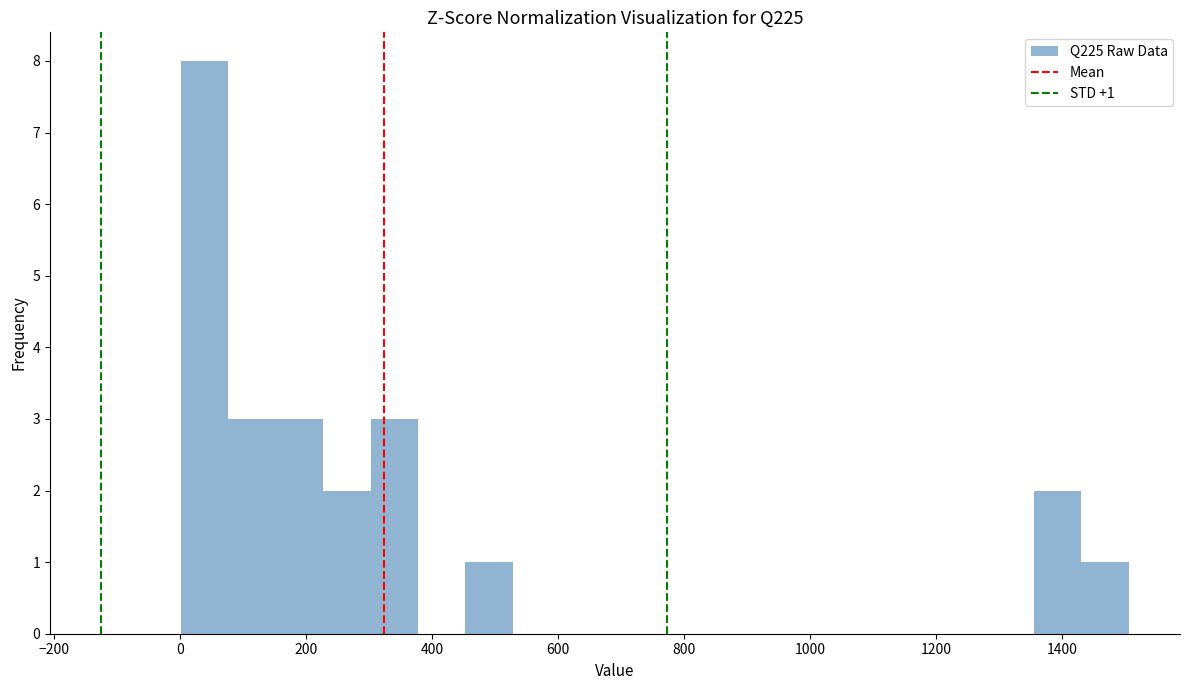

Around what value on the x-axis is the tallest bar? Give the approximate position of its centre, as read against the axis.

40